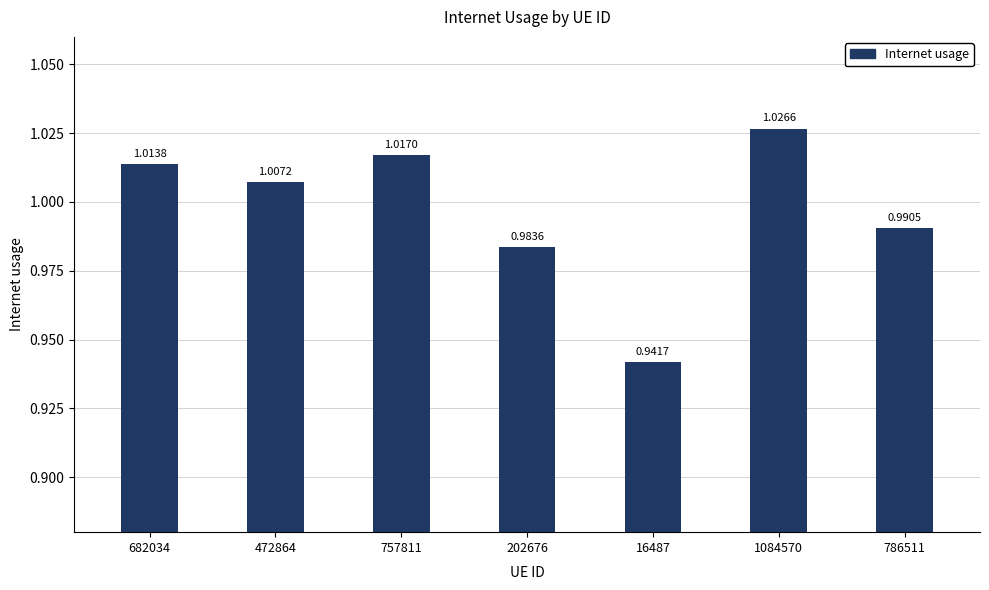

How many data points does each series have?

7